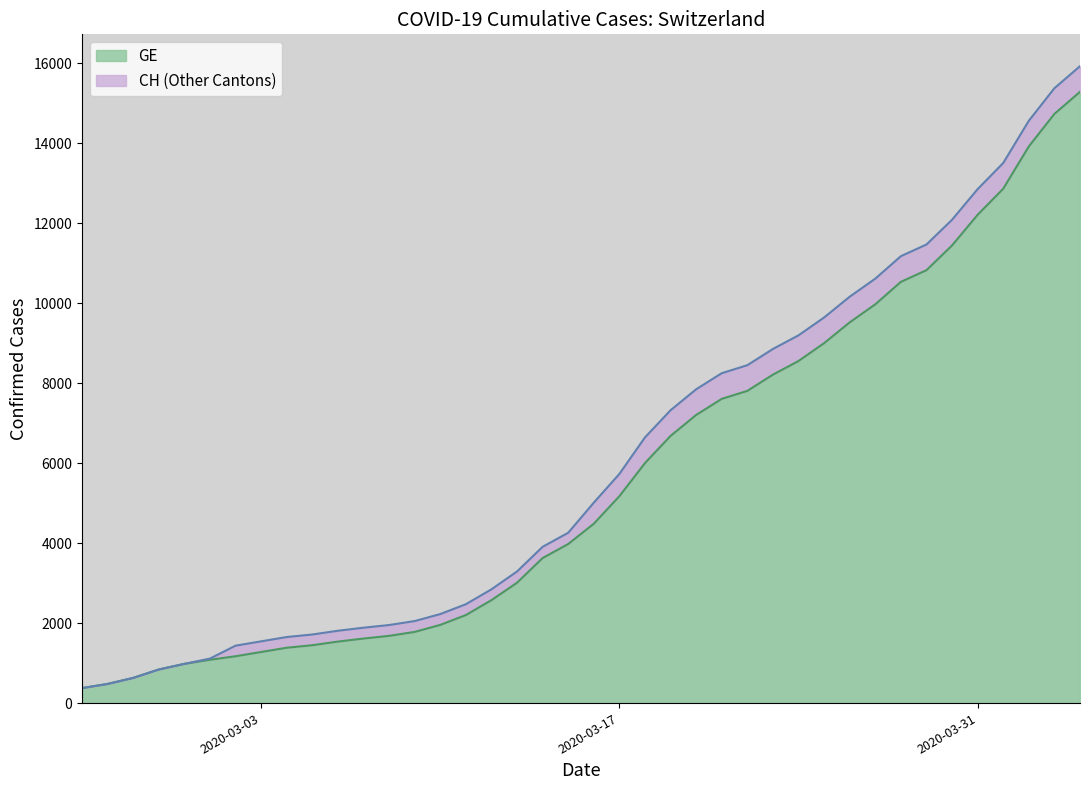

At how many categories does at least one series exceed 890?

36